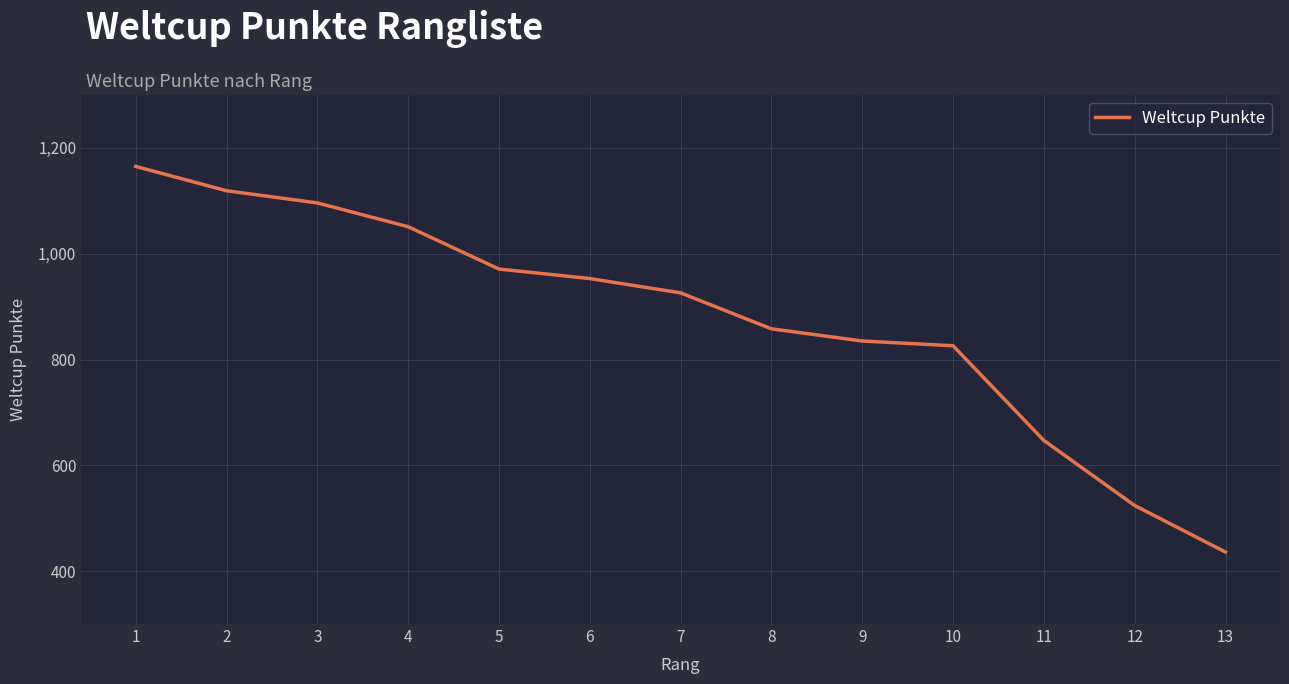

What is the difference between the second highest and minimum values?

683